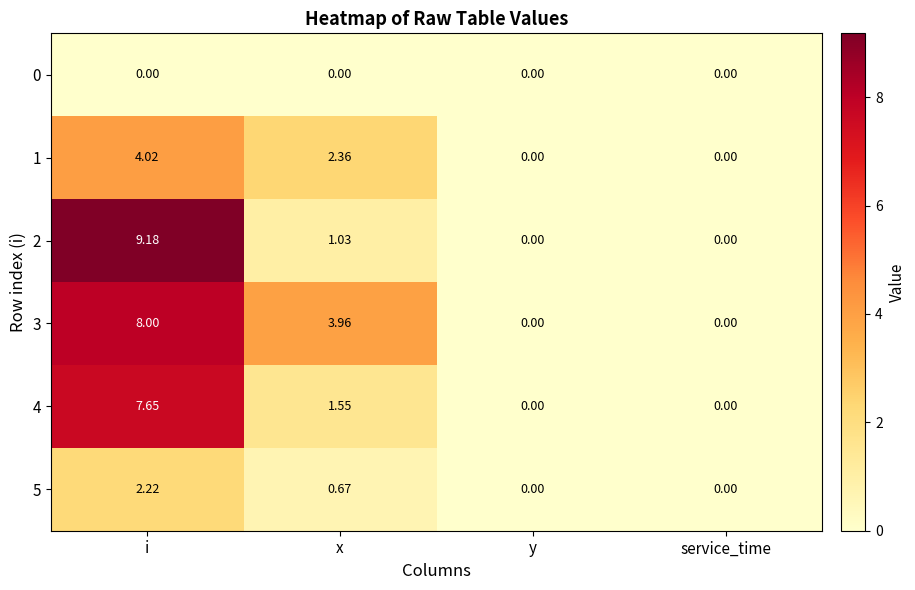

At which label is 1 closest to 2?

x